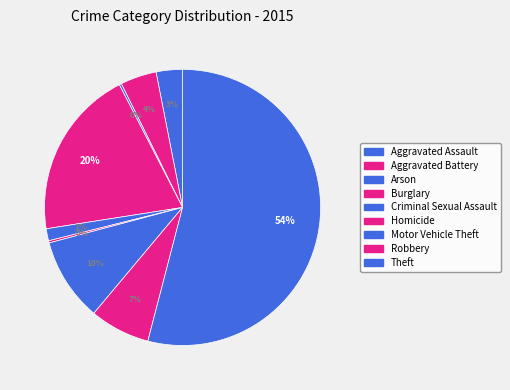

To the nearest percent, what is the difference between the Homicide and Robbery slice percentages?

7%